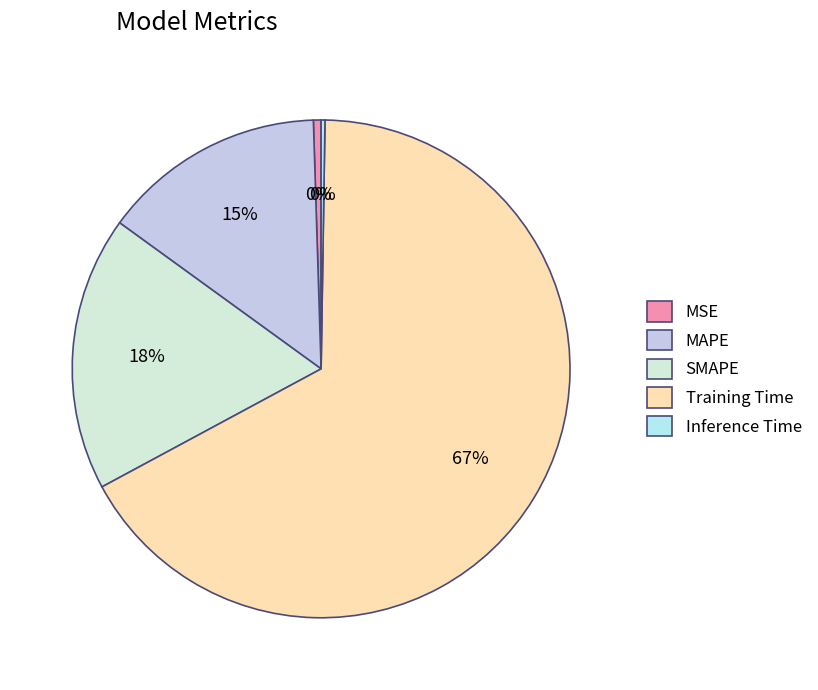

Between SMAPE and Training Time, which is larger?

Training Time